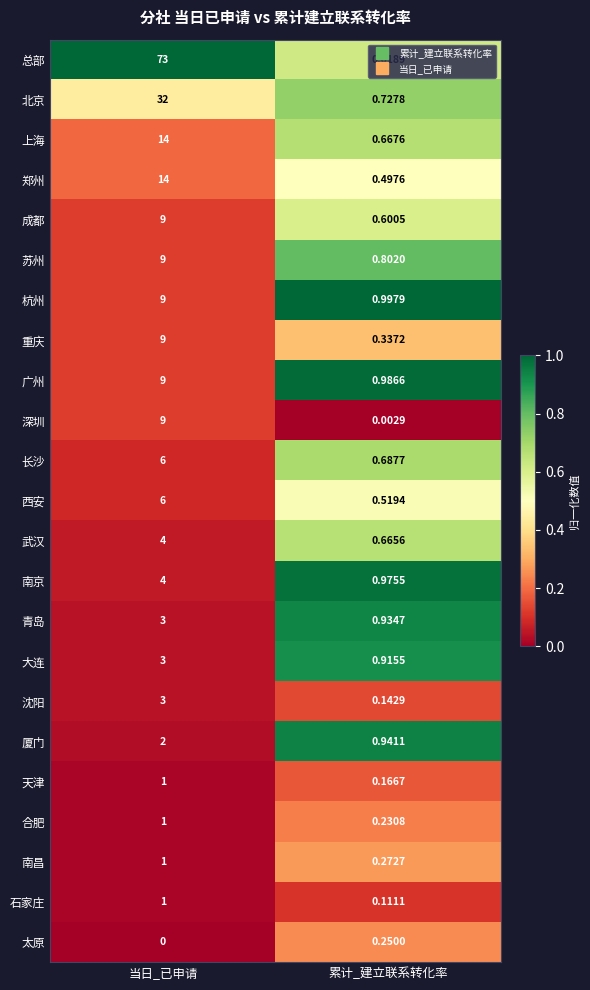

Which series has the largest total across all categories?

总部